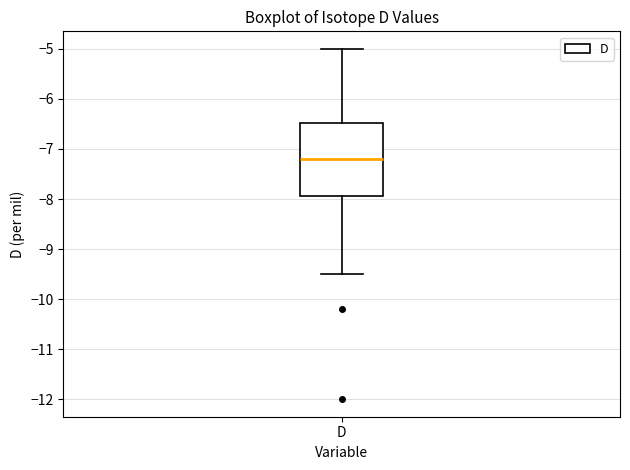

Where does the lower whisker of the box for D end on the y-axis? The values are not printed on the chart, so give them approximately, as read against the axis.

-9.5